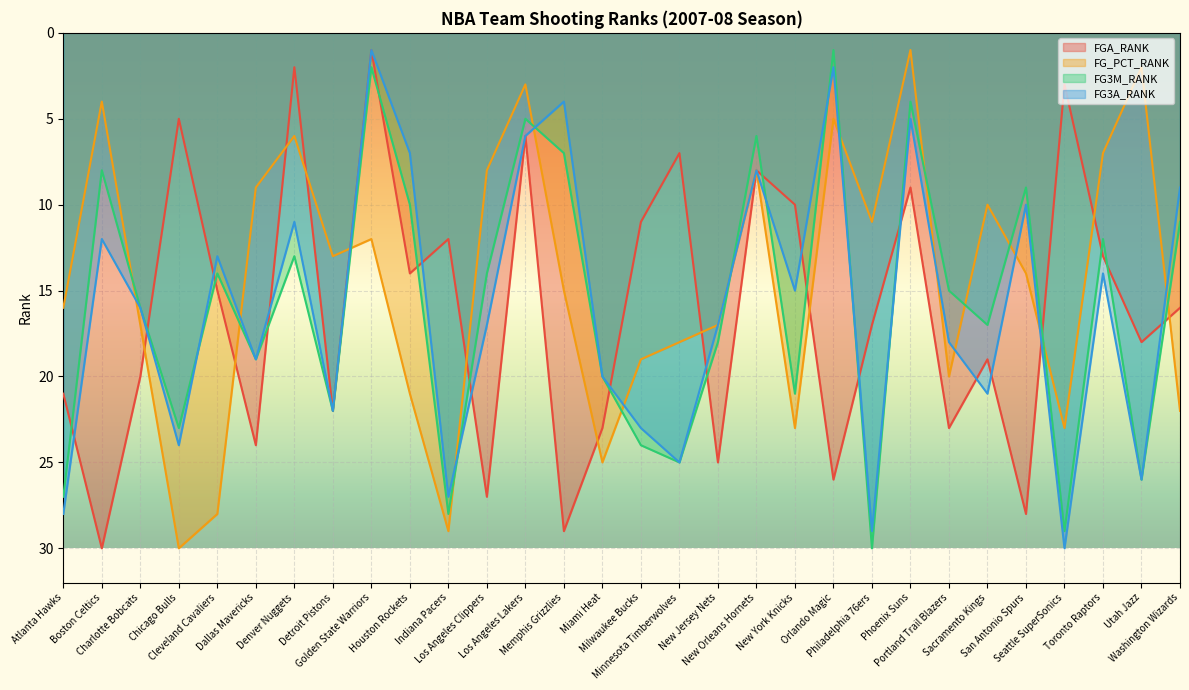

Which has a higher value, Los Angeles Clippers or San Antonio Spurs?

San Antonio Spurs